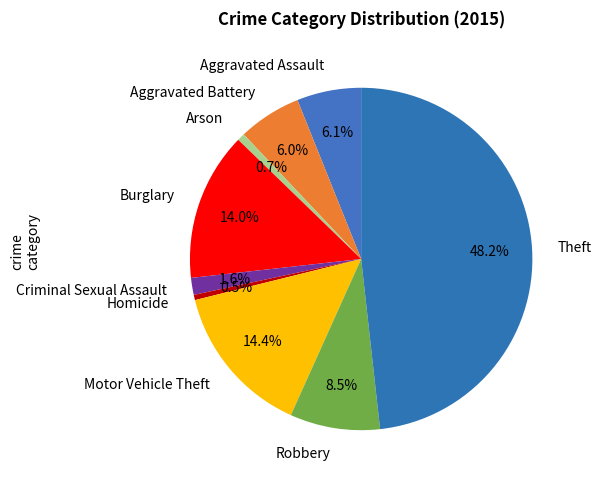

What is the total percentage of Arson and Criminal Sexual Assault?

2.3%